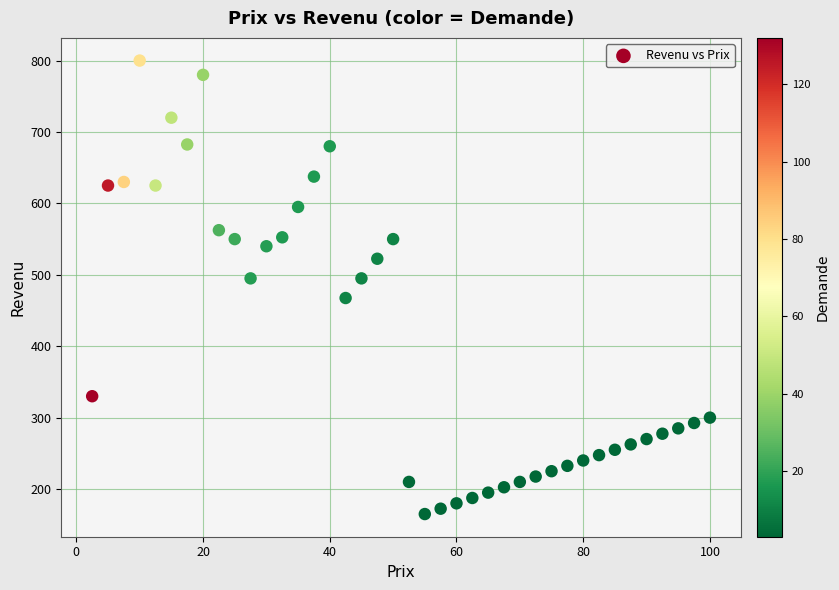

What is the range of Y values (max minus min)?

635.0